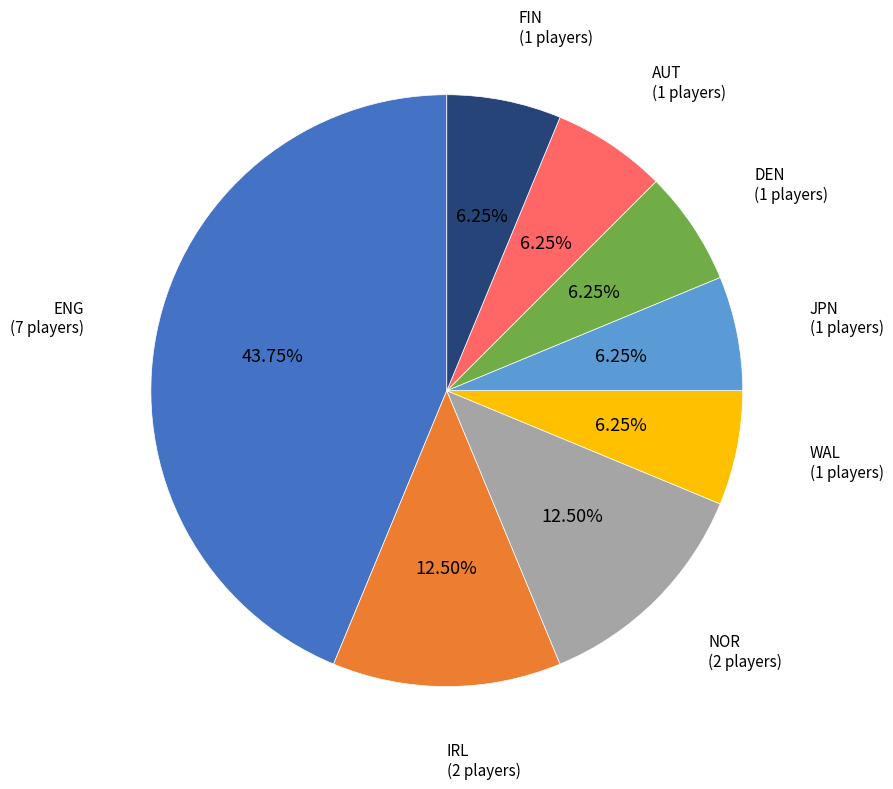

Approximately how many times larger is the value at ENG compared to WAL?

7.0